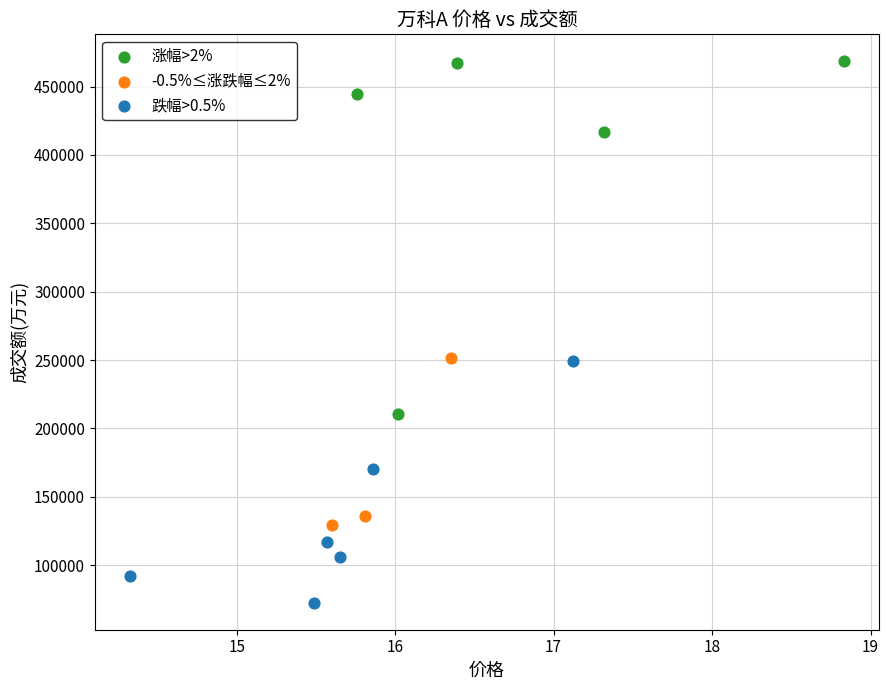

Which series reaches the minimum Y coordinate?

跌幅>0.5%